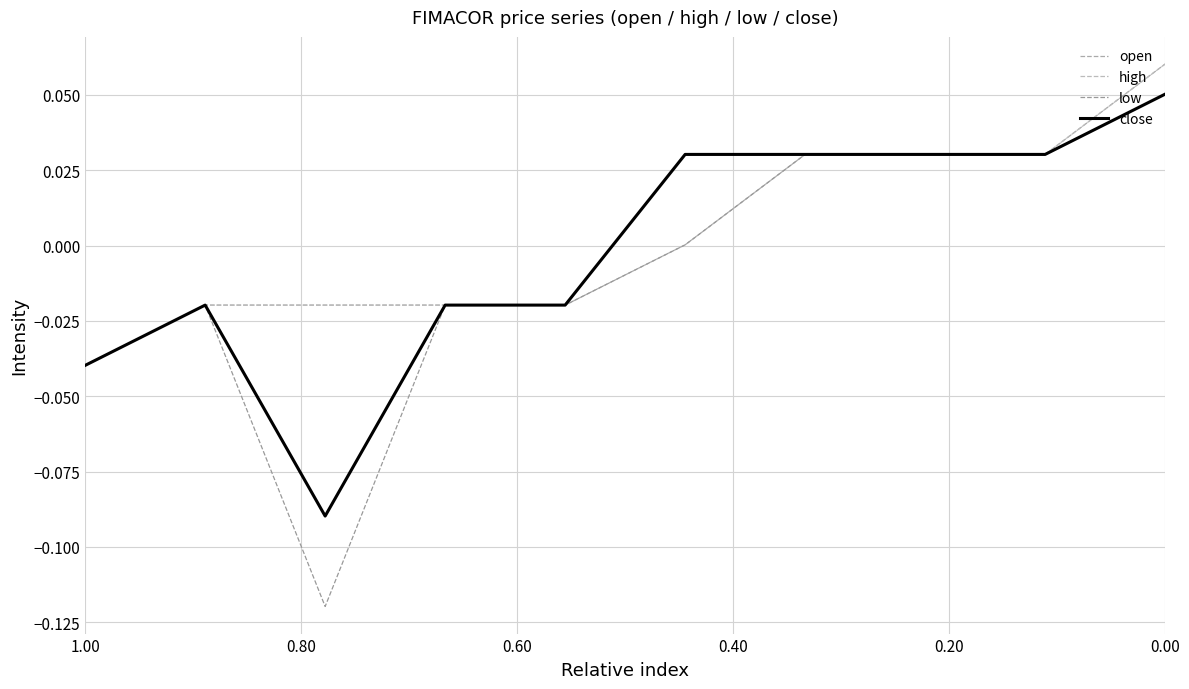

What is the difference between the maximum and minimum values in the low series?

0.2